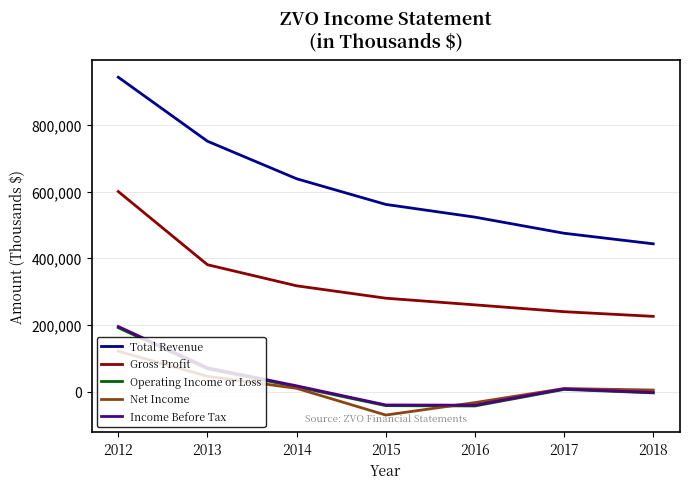

The value of Total Revenue at 2017 is 475100. True or false?

True